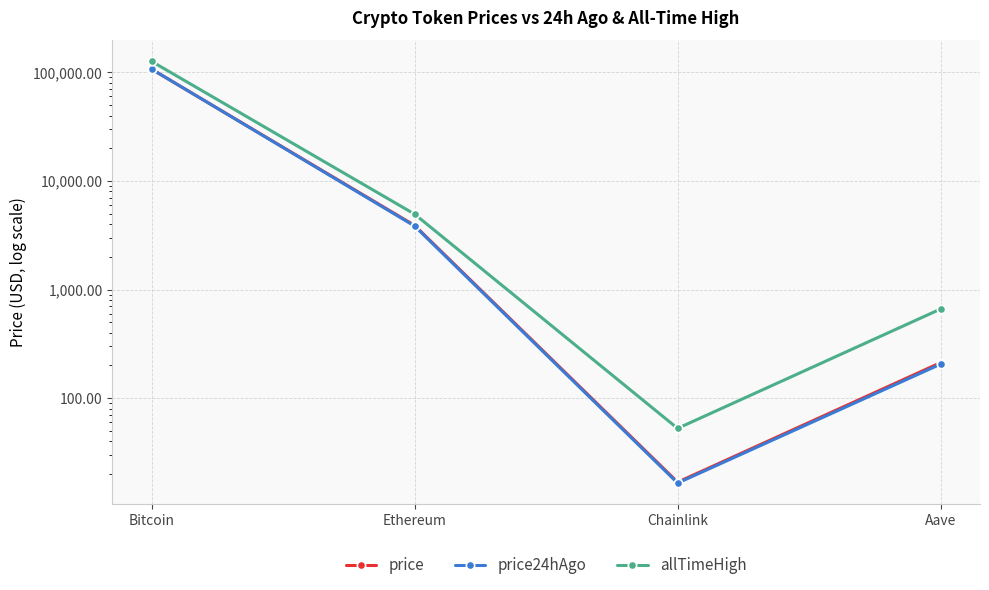

Between Ethereum and Aave, which series saw the biggest shift?

allTimeHigh